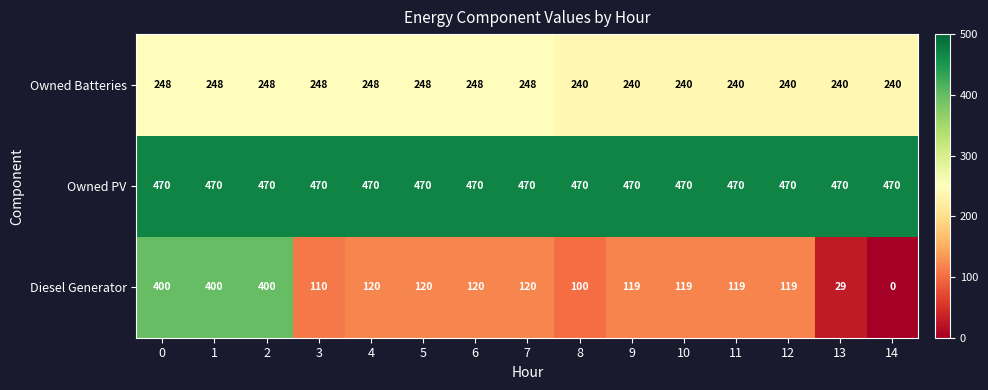

What is the difference between the second highest and minimum values in the Owned Batteries series?

8